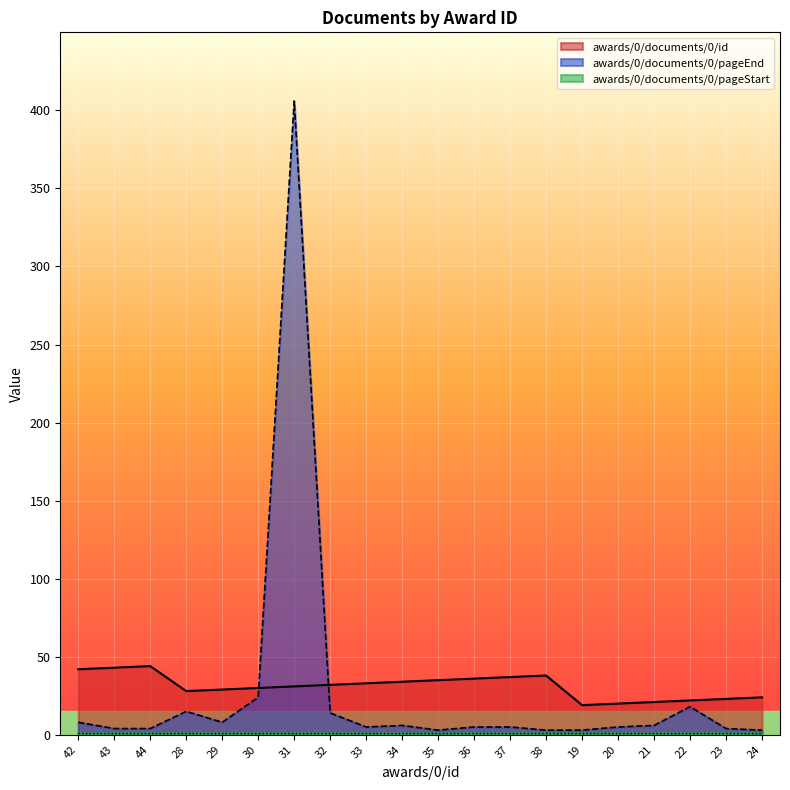

Which series has the largest total across all categories?

awards/0/documents/0/id